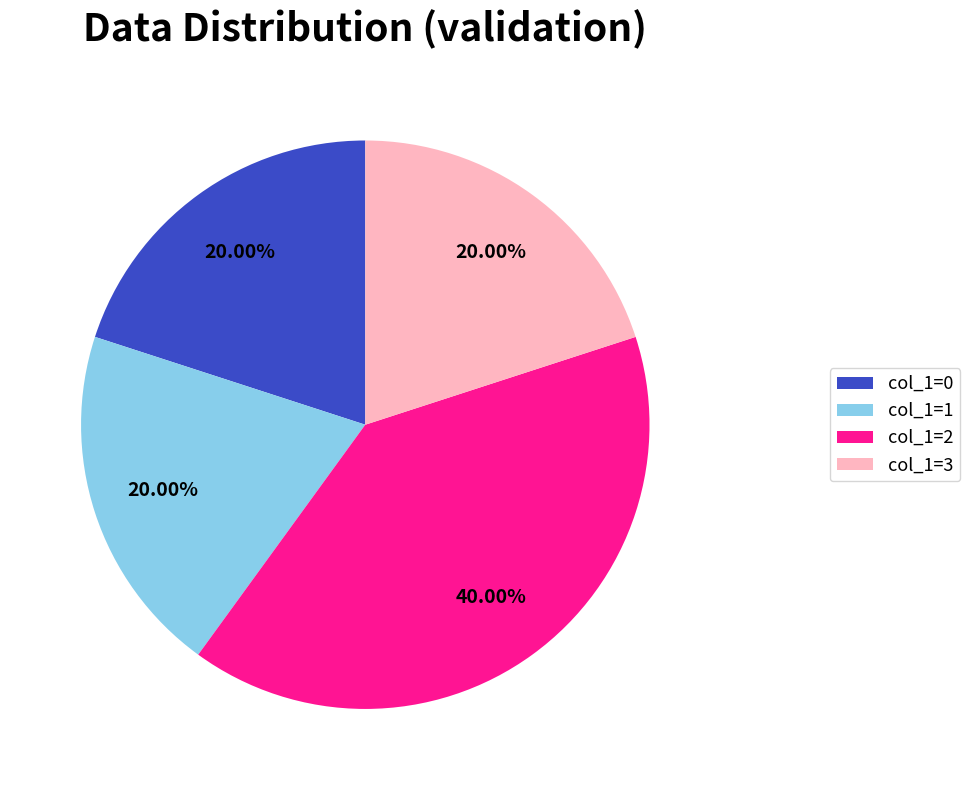

Is col_1=2 the majority of the pie?

No